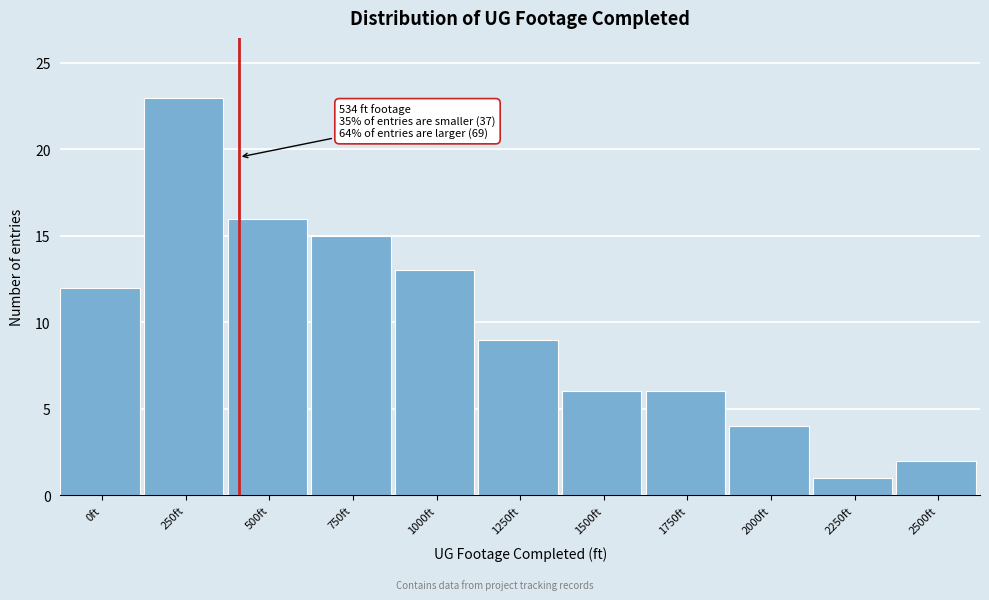

Reading left to right, transcribe all the data shown in this chart.

0ft=12	250ft=23	500ft=16	750ft=15	1000ft=13	1250ft=9	1500ft=6	1750ft=6	2000ft=4	2250ft=1	2500ft=2